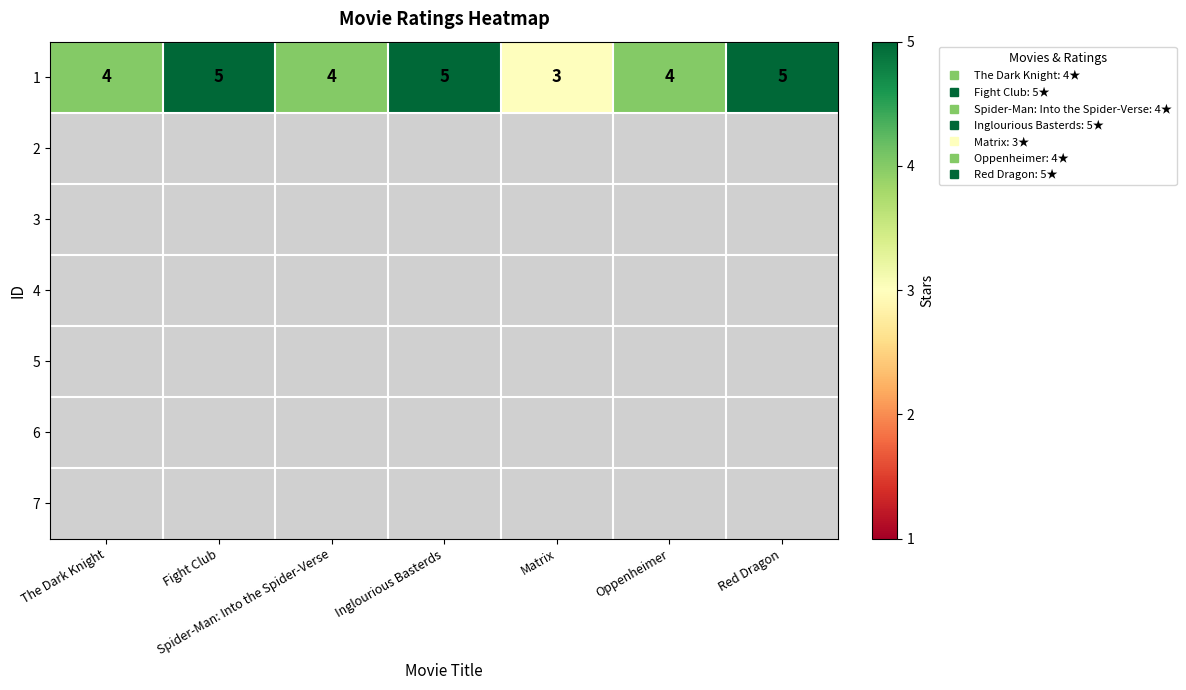

At how many categories does at least one series exceed 3?

6